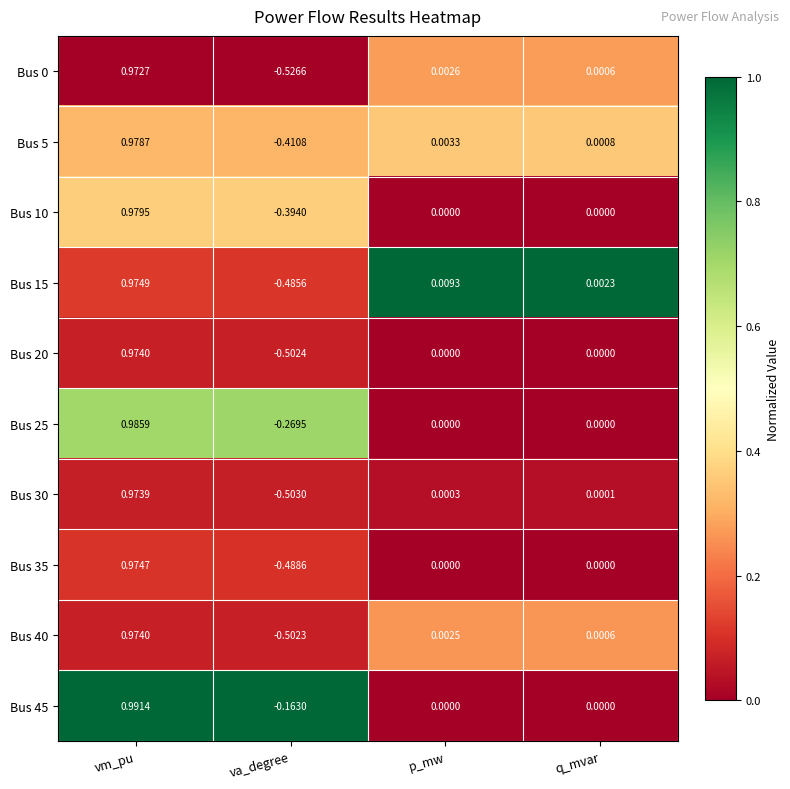

Which series has the largest total across all categories?

Bus 45